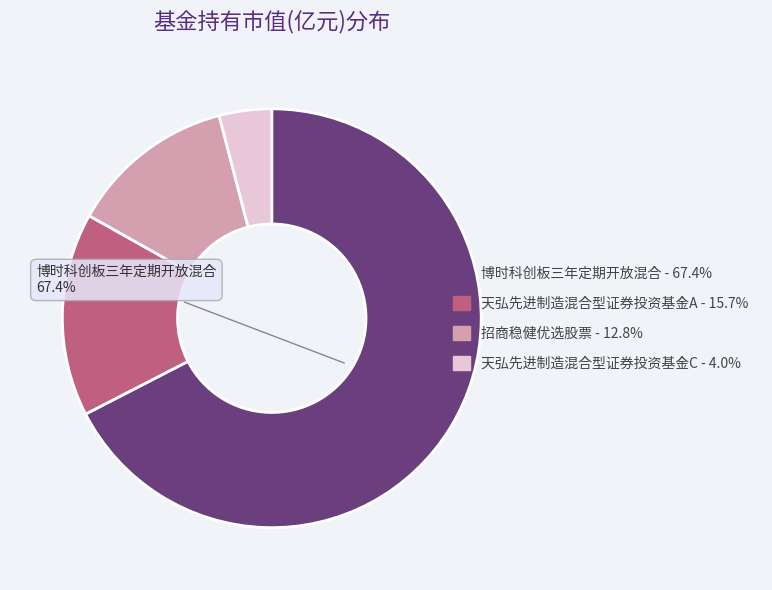

Count the number of slices in the pie.

4